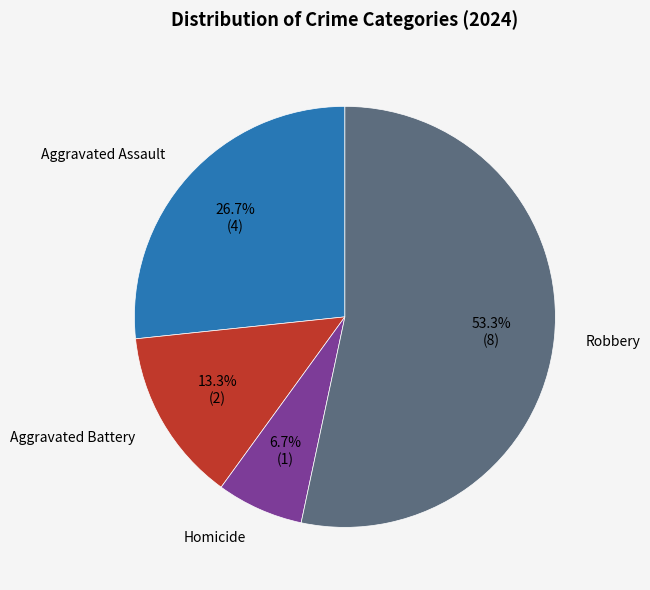

Is there any slice that represents more than half of the pie?

Yes